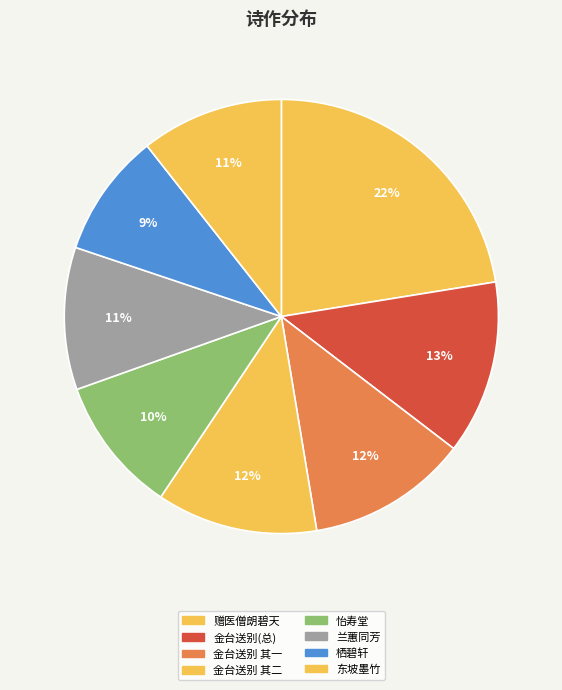

Rank the categories by value from lowest to highest.

栖碧轩为陈指挥赋, 怡寿堂为张指挥赋, 兰蕙同芳为吴指挥赋, 东坡墨竹为郭珍指挥赋, 金台送别为李进都指挥赋二首 其一, 金台送别为李进都指挥赋二首 其二, 金台送别为李进都指挥赋二首, 赠医僧朗碧天为高子威指挥赋